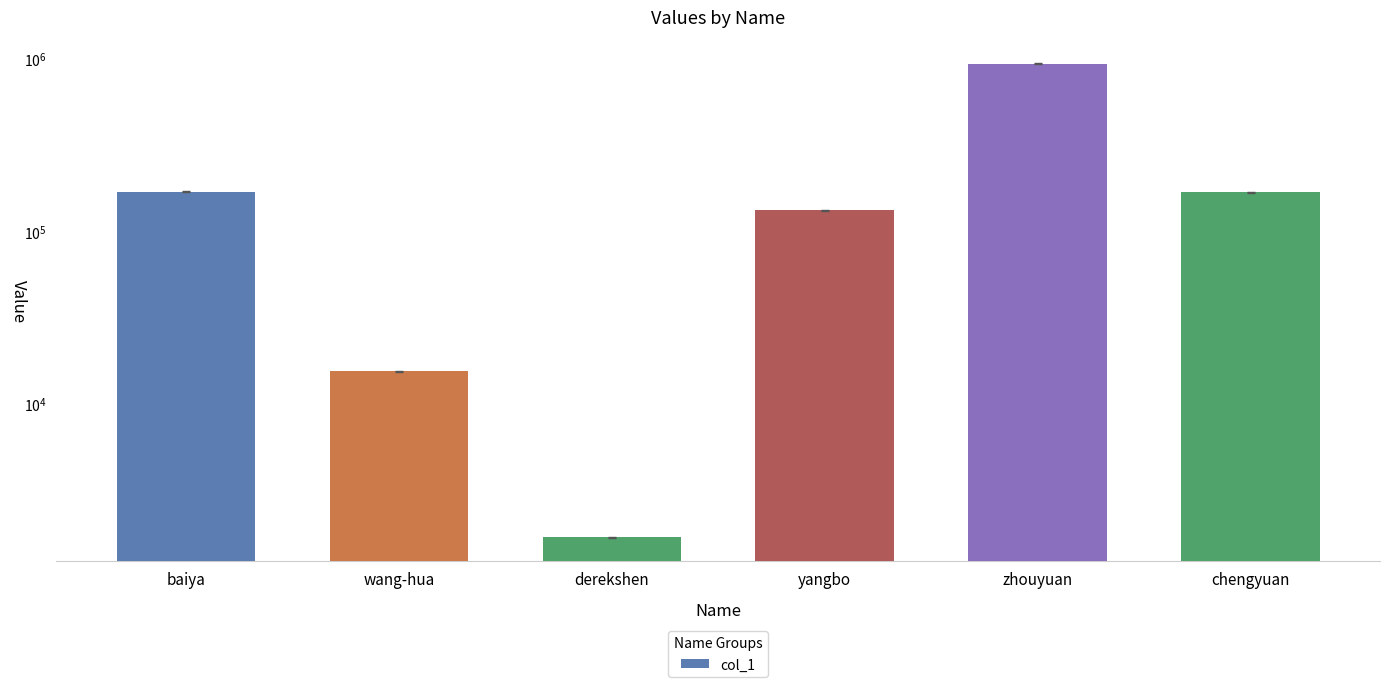

List the labels in order of value, largest first.

zhouyuan, baiya, chengyuan, yangbo, wang-hua, derekshen